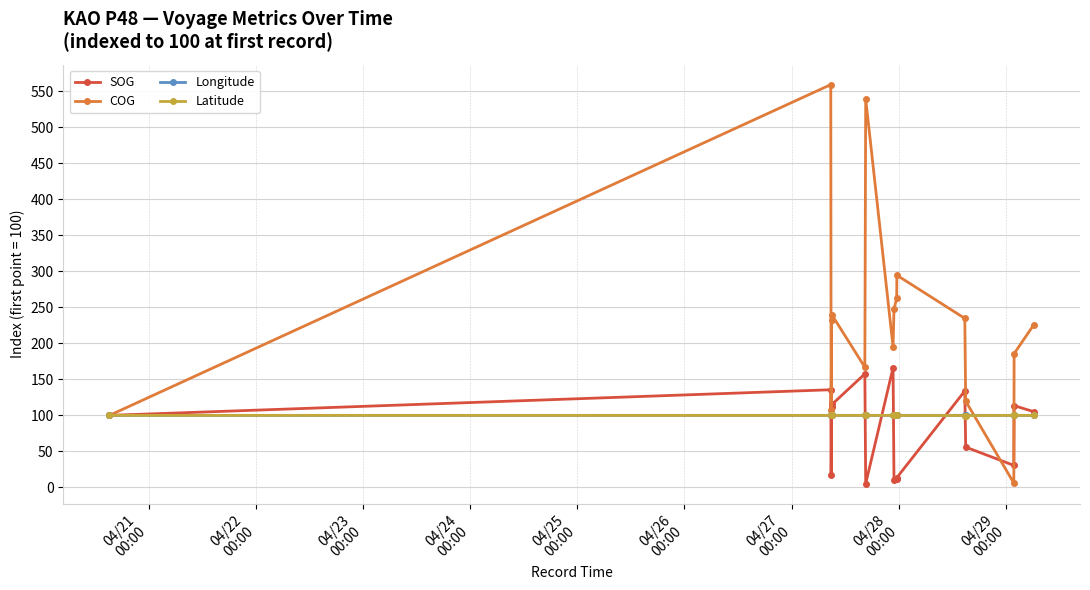

True or false: Latitude has more than 1 points higher than both neighbors.

True